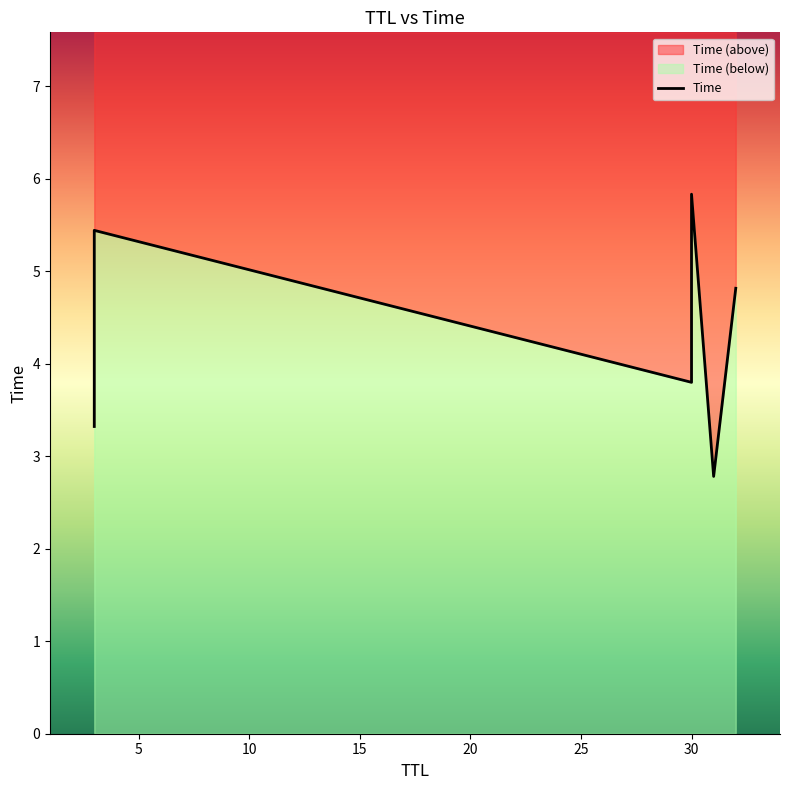

Reading left to right, list all the values displayed in this chart.

31=2.8	3=3.3	30=3.8	32=4.8	3=5.4	30=5.8